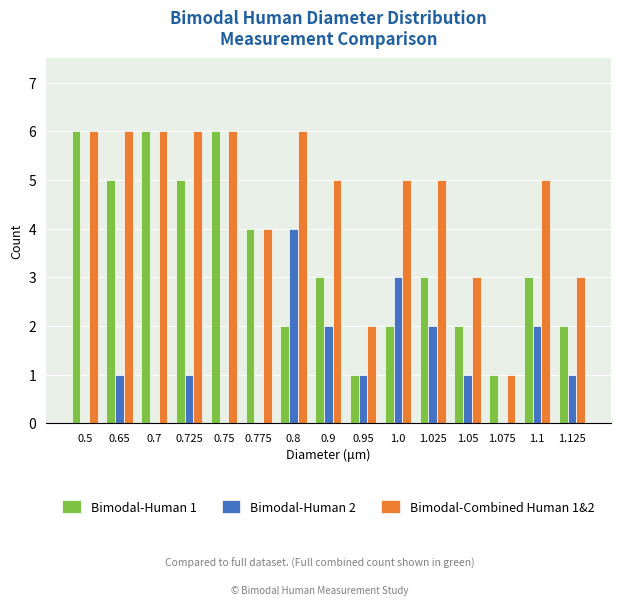

Is it true that Bimodal-Human 1 equals 2 at 0.8?

True